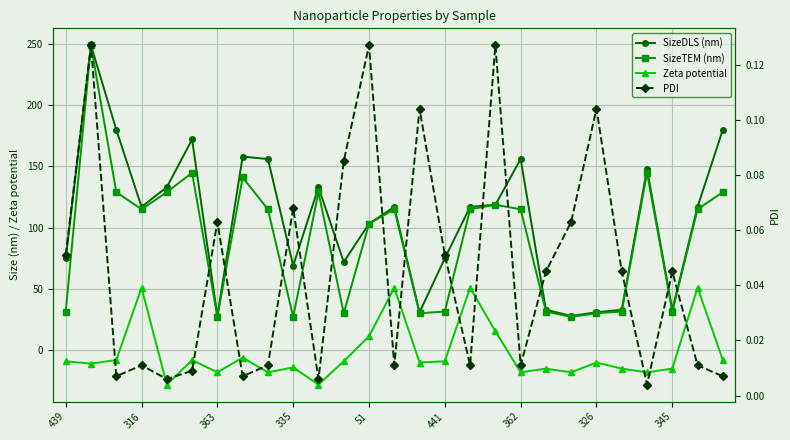

How many interior local valleys does the PDI series have?

8